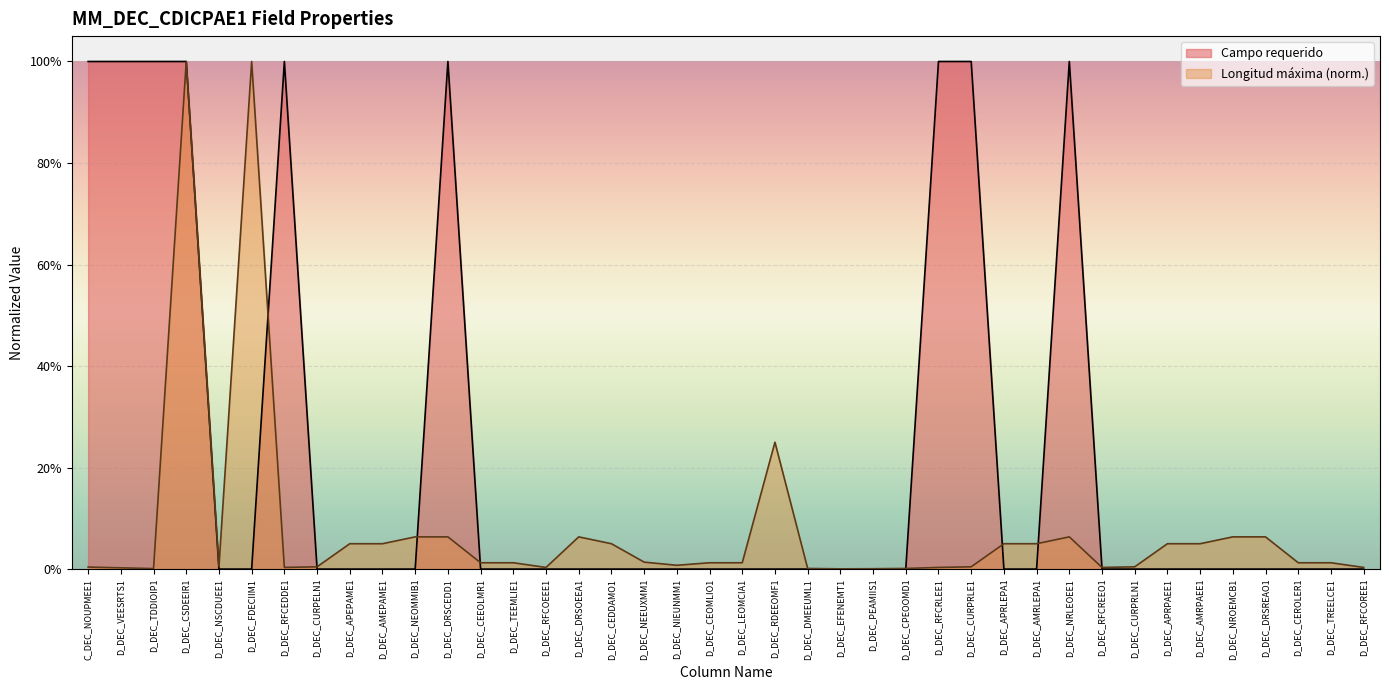

True or false: Longitud maxima and Campo requerido intersect in this chart.

True